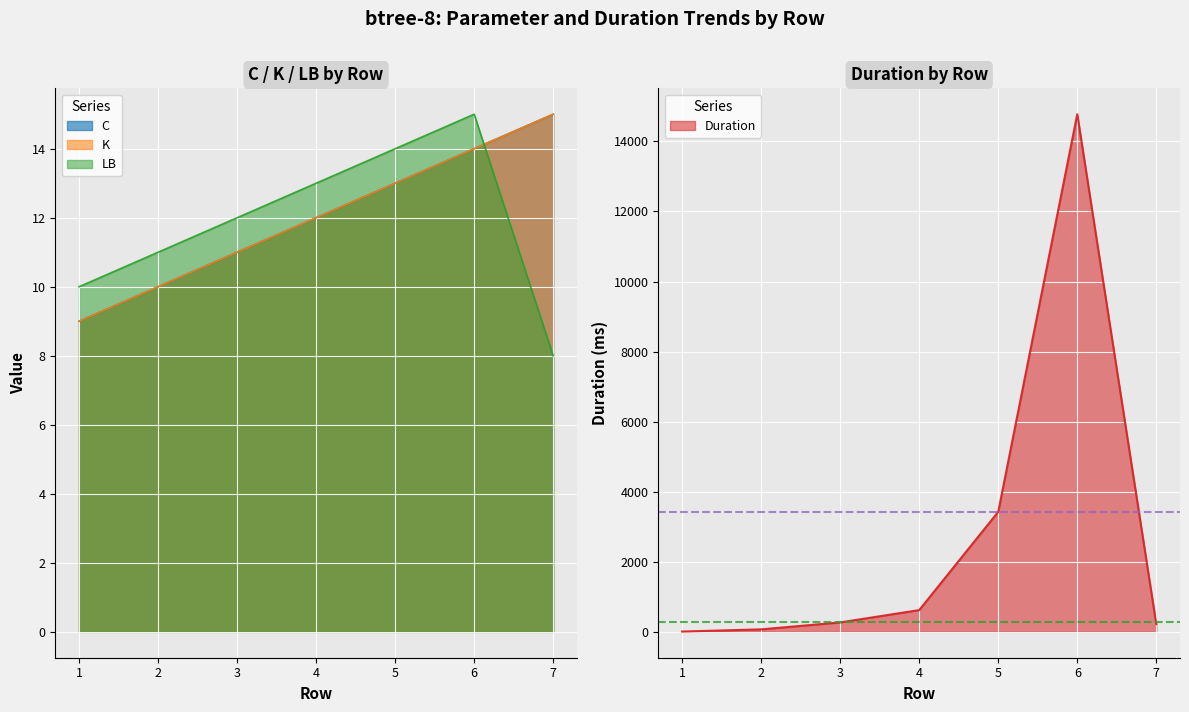

How many lines are shown in the chart?

4